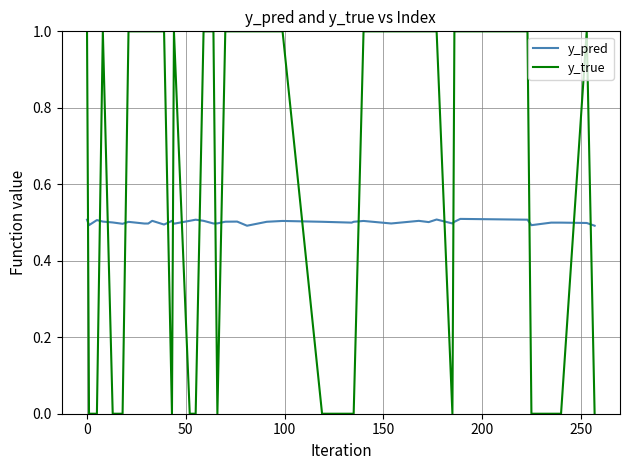

True or false: y_pred and y_true cross at least once.

True